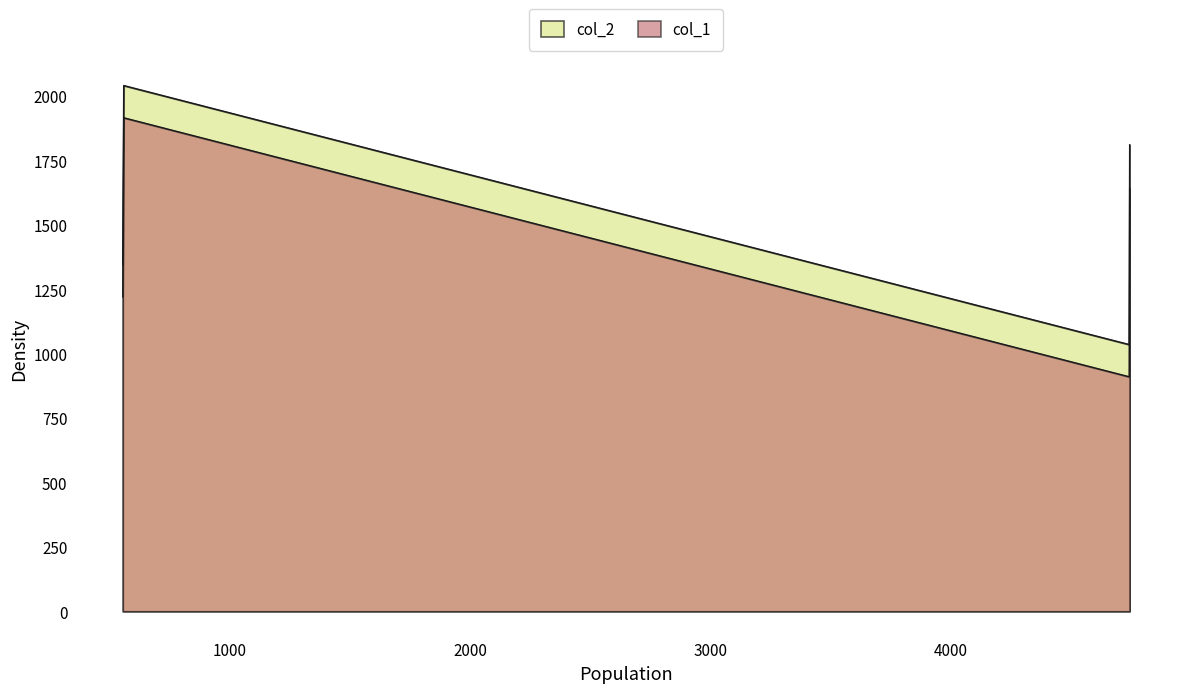

What is the minimum value shown in the chart?

910